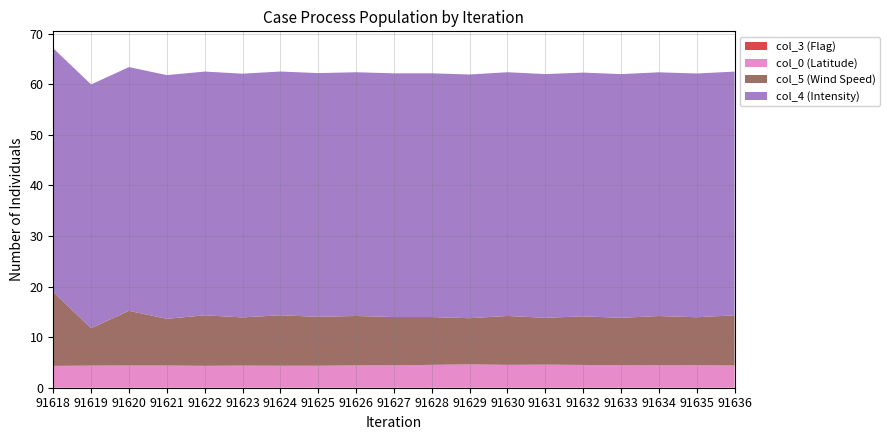

What is the total value across all series at 91631?

62.0